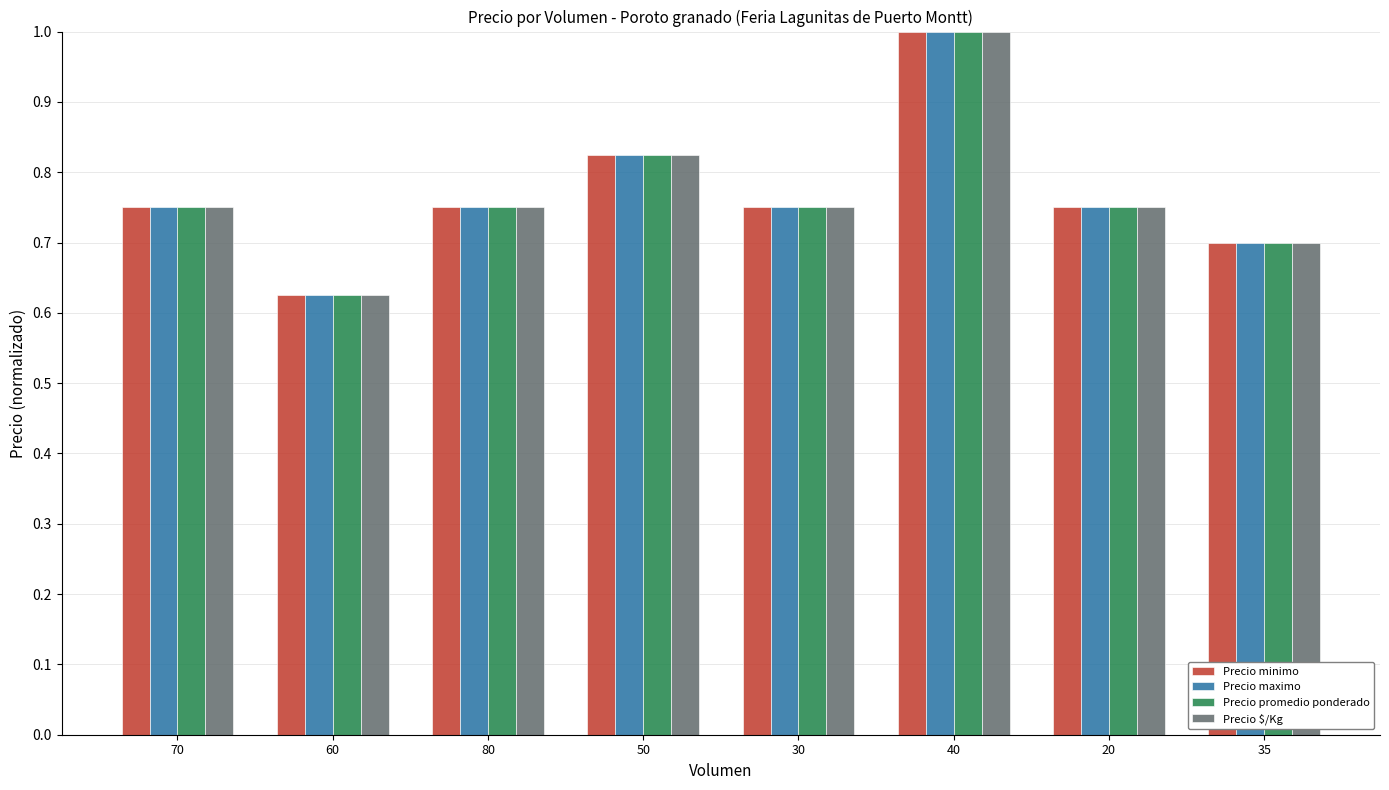

What is the total value across all series at 40?

4.0